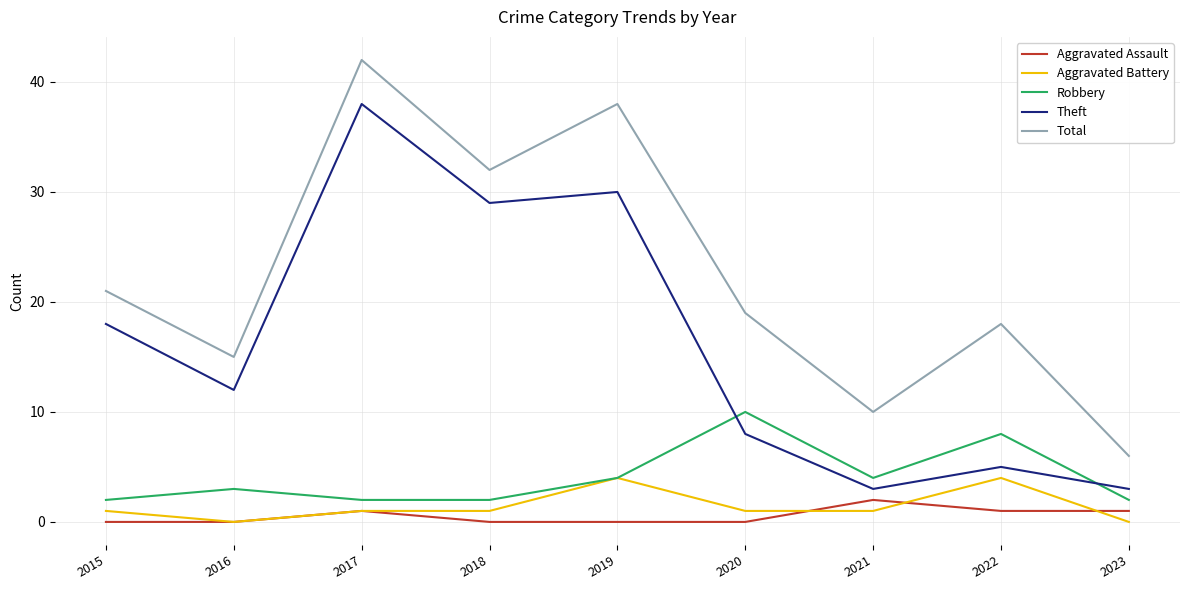

How many interior local valleys does the Theft series have?

3